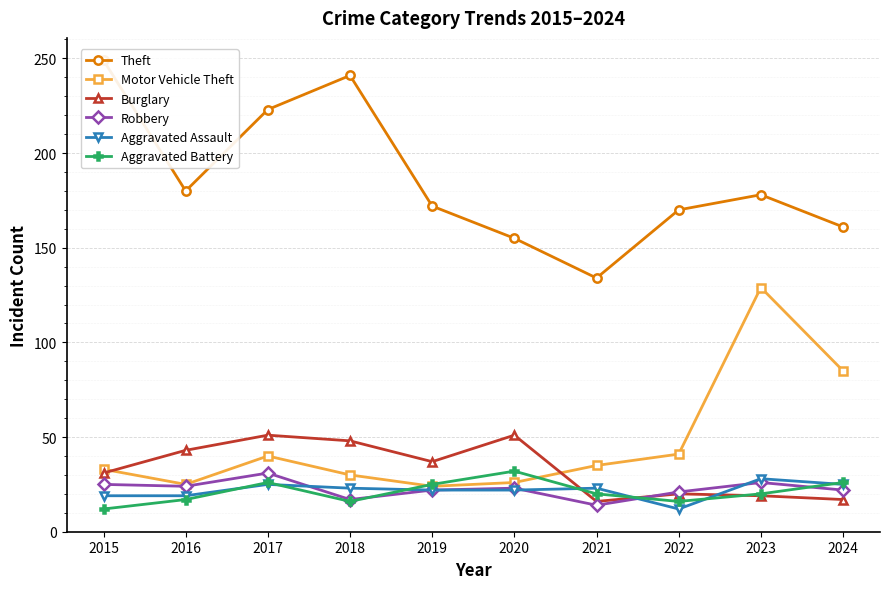

Reading left to right, list all the values displayed in this chart.

Theft: 249	180	223	241	172	155	134	170	178	161
Motor Vehicle Theft: 33	25	40	30	24	26	35	41	129	85
Burglary: 31	43	51	48	37	51	16	20	19	17
Robbery: 25	24	31	17	22	23	14	21	26	22
Aggravated Assault: 19	19	25	23	22	22	23	12	28	25
Aggravated Battery: 12	17	26	16	25	32	20	16	20	26